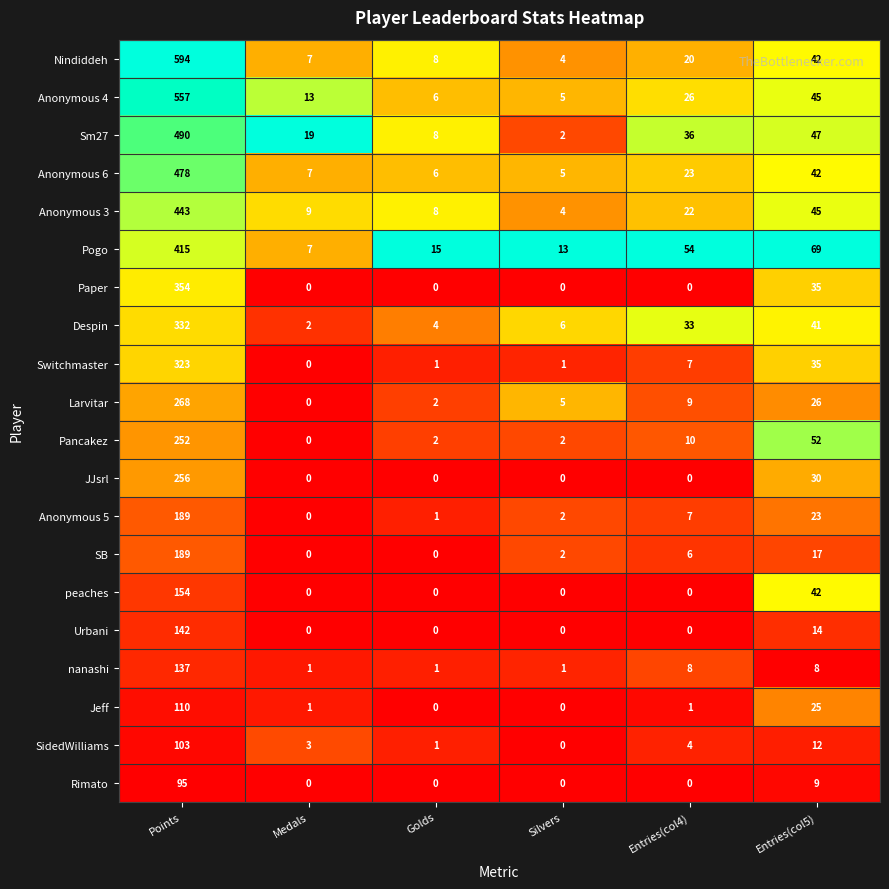

What value does the Anonymous 3 series have at Golds, to the nearest 5?

10